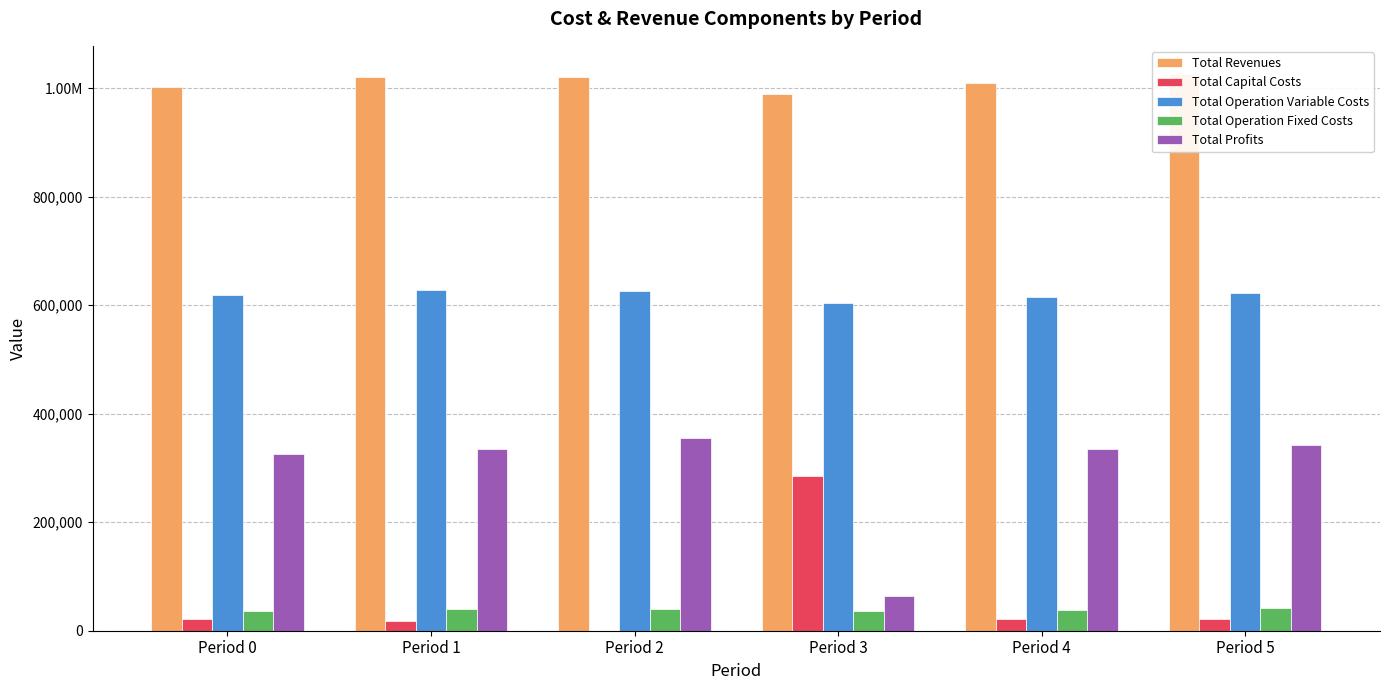

At which label does Total Profits first exceed 335184?

Period 2